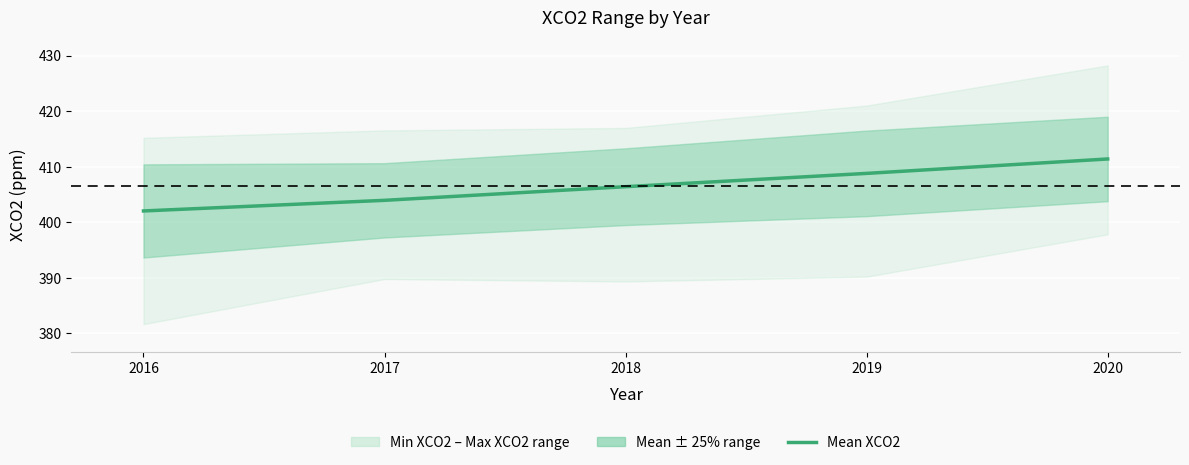

The chart shows a value of 551.6 at 2017. True or false?

False